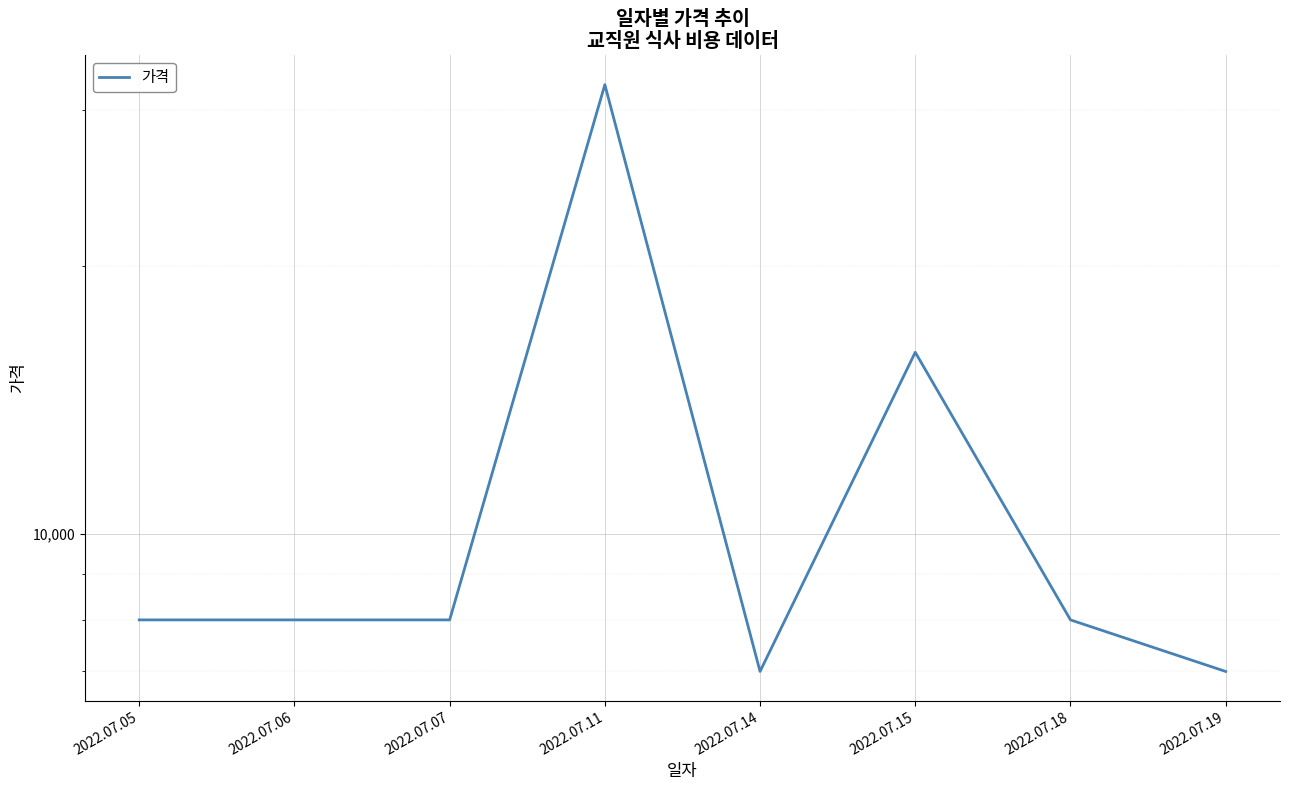

How many points are lower than both their immediate neighbors (excluding endpoints)?

1